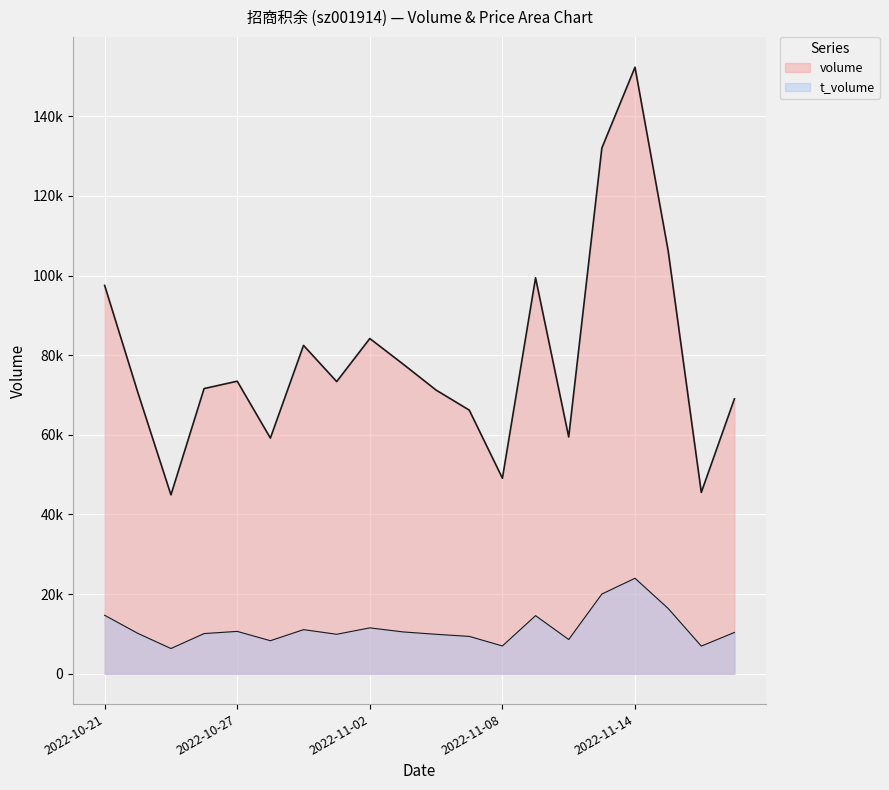

True or false: t_volume has more than 1 points higher than both neighbors.

True